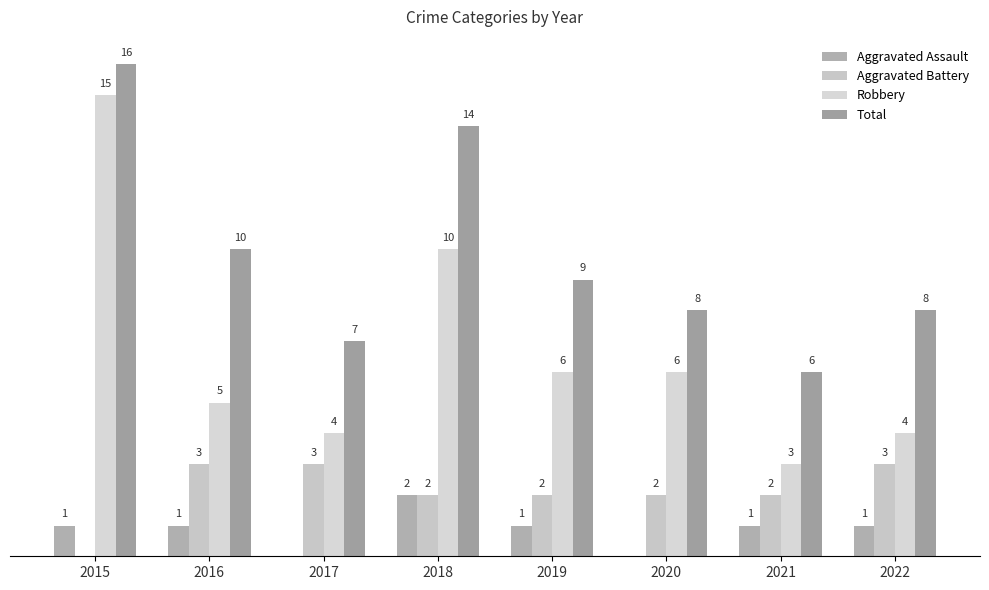

Which series has the largest range (max minus min)?

Robbery